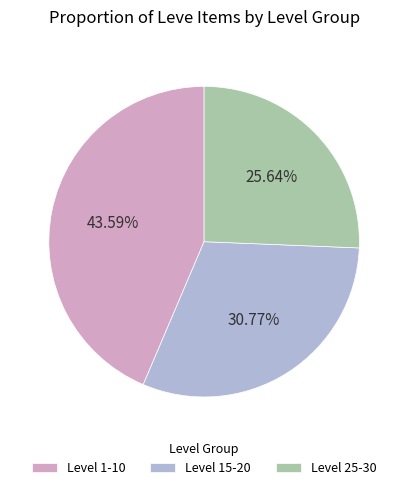

Is there any slice that represents more than half of the pie?

No